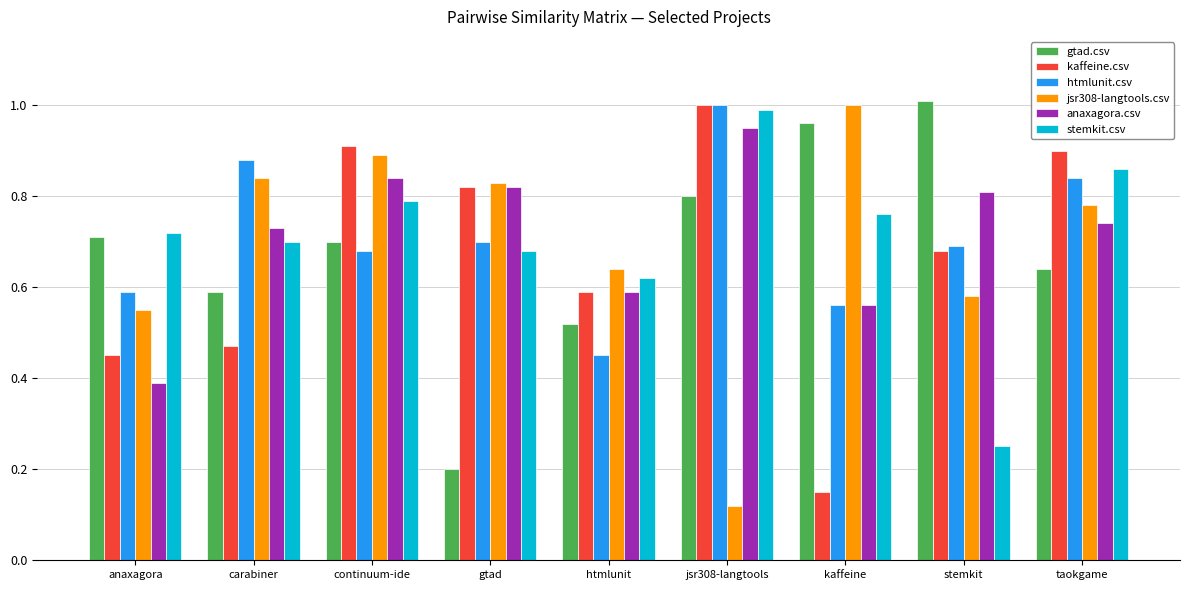

How many bars are there in total?

54